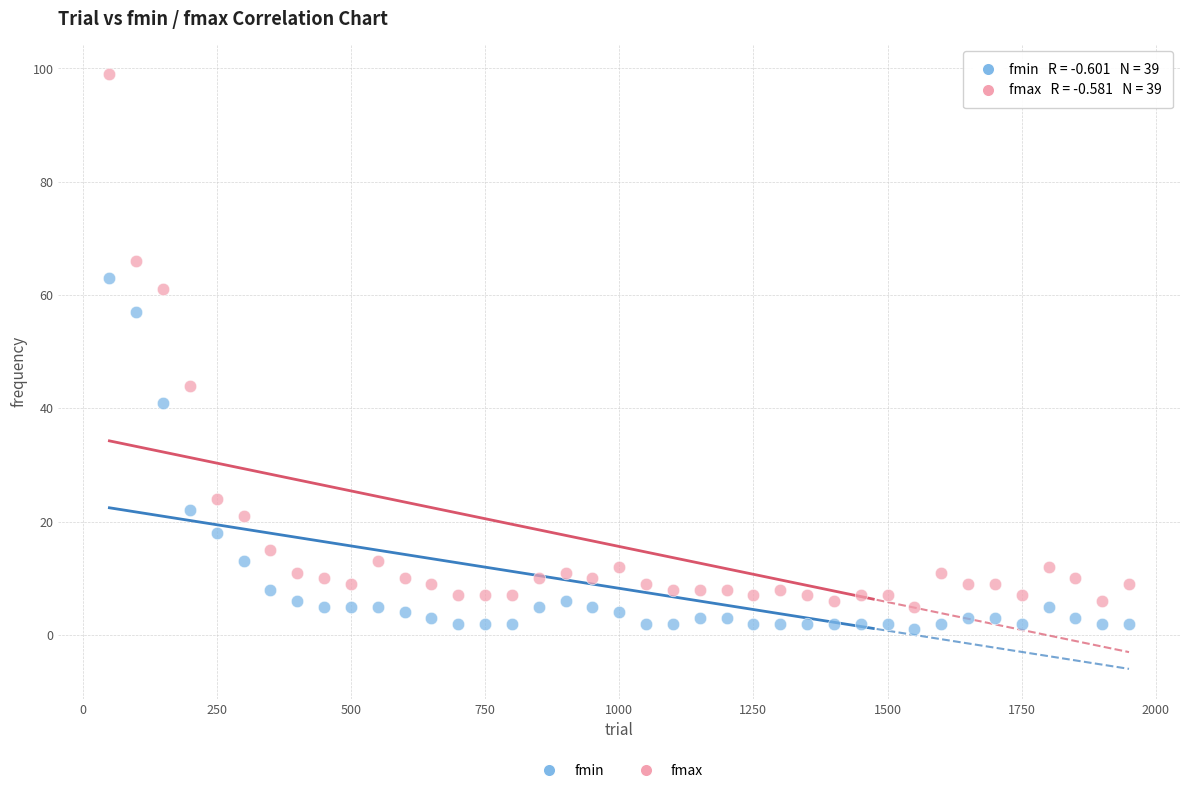

Which series contains the lowest Y value?

fmin